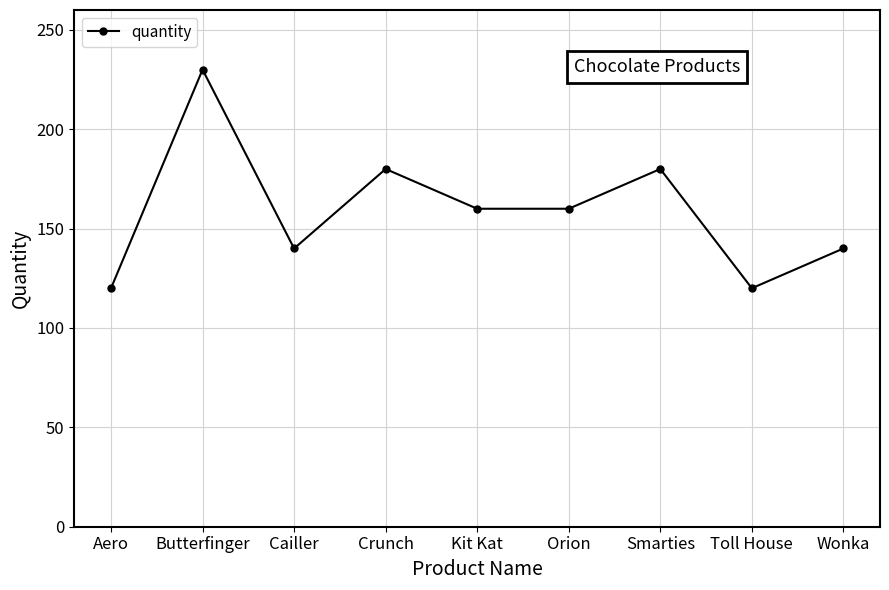

What is the difference between the maximum and minimum values?

110